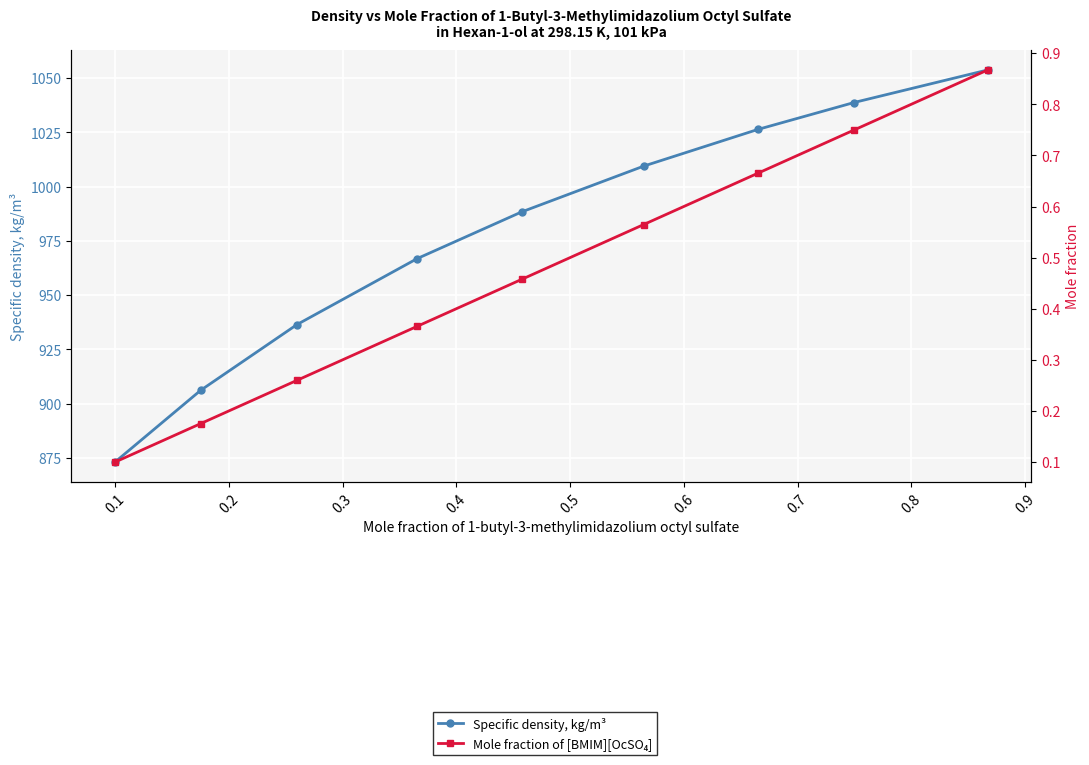

List the series in order of their overall mean, lowest first.

Mole fraction of [BMIM][OcSO₄], Specific density, kg/m³